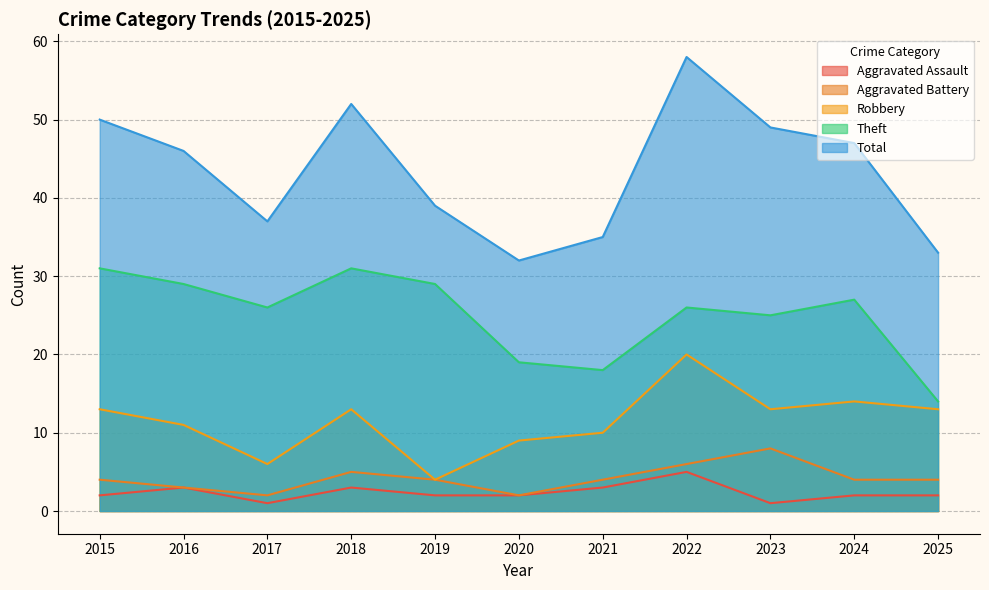

Reading right to left, what are all the values shown in this chart?

Aggravated Assault: 2025=2	2024=2	2023=1	2022=5	2021=3	2020=2	2019=2	2018=3	2017=1	2016=3	2015=2
Aggravated Battery: 2025=4	2024=4	2023=8	2022=6	2021=4	2020=2	2019=4	2018=5	2017=2	2016=3	2015=4
Robbery: 2025=13	2024=14	2023=13	2022=20	2021=10	2020=9	2019=4	2018=13	2017=6	2016=11	2015=13
Theft: 2025=14	2024=27	2023=25	2022=26	2021=18	2020=19	2019=29	2018=31	2017=26	2016=29	2015=31
Total: 2025=33	2024=47	2023=49	2022=58	2021=35	2020=32	2019=39	2018=52	2017=37	2016=46	2015=50